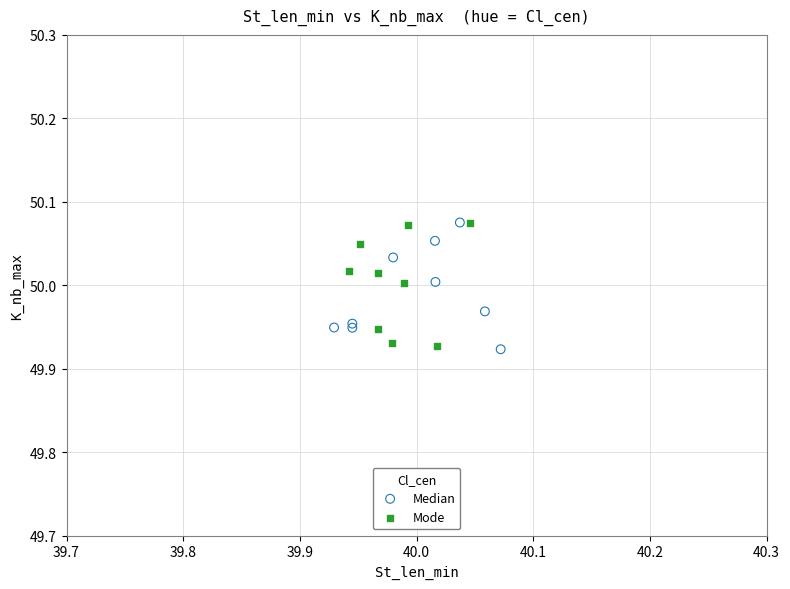

What are all the series names shown in the legend?

Median, Mode